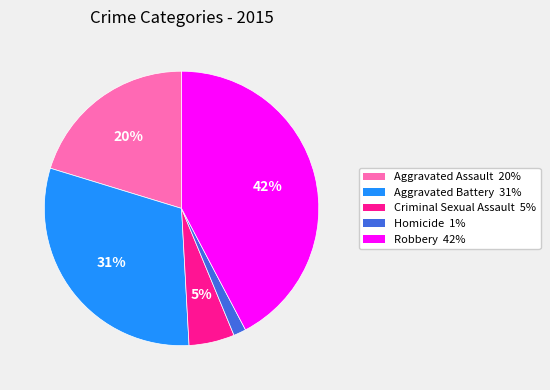

Count the number of slices in the pie.

5